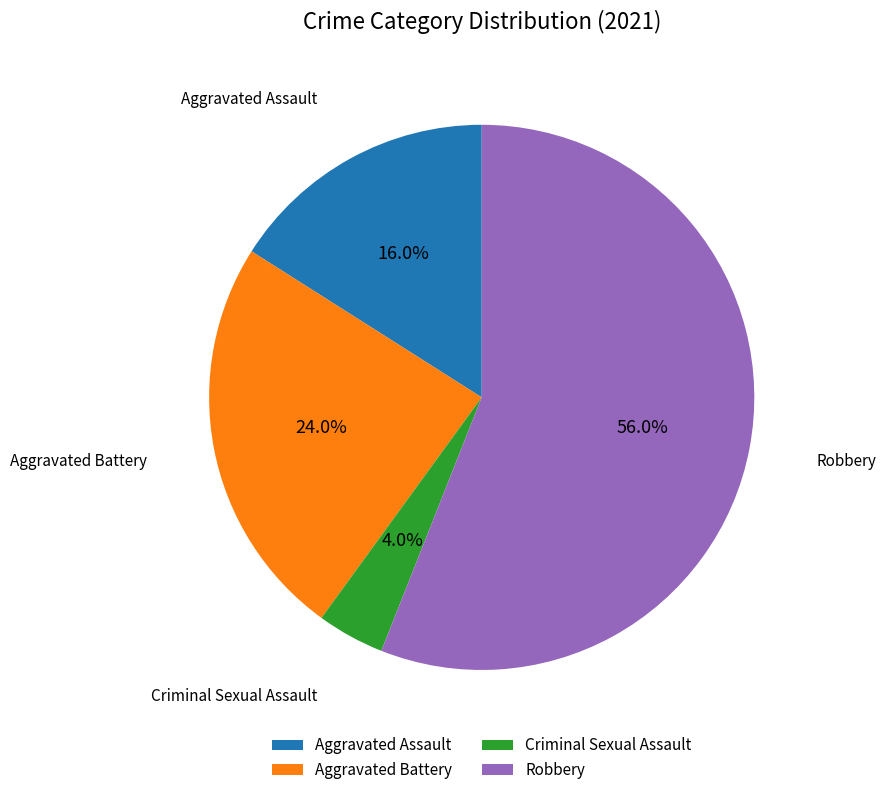

Which slice is the smallest?

Criminal Sexual Assault